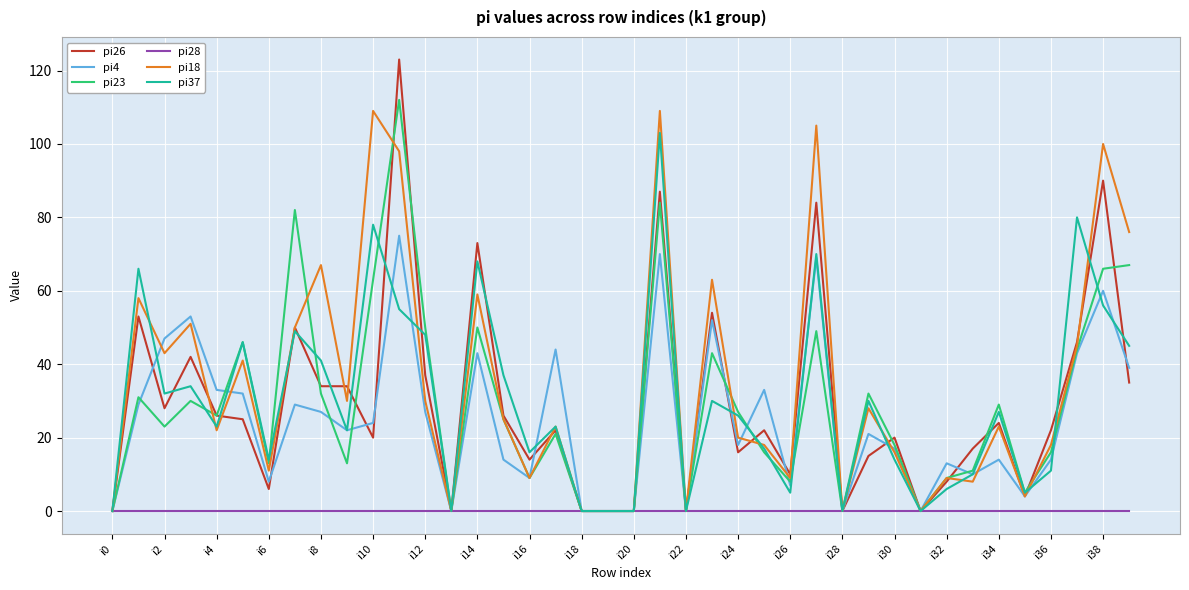

What is the greatest value displayed?

123